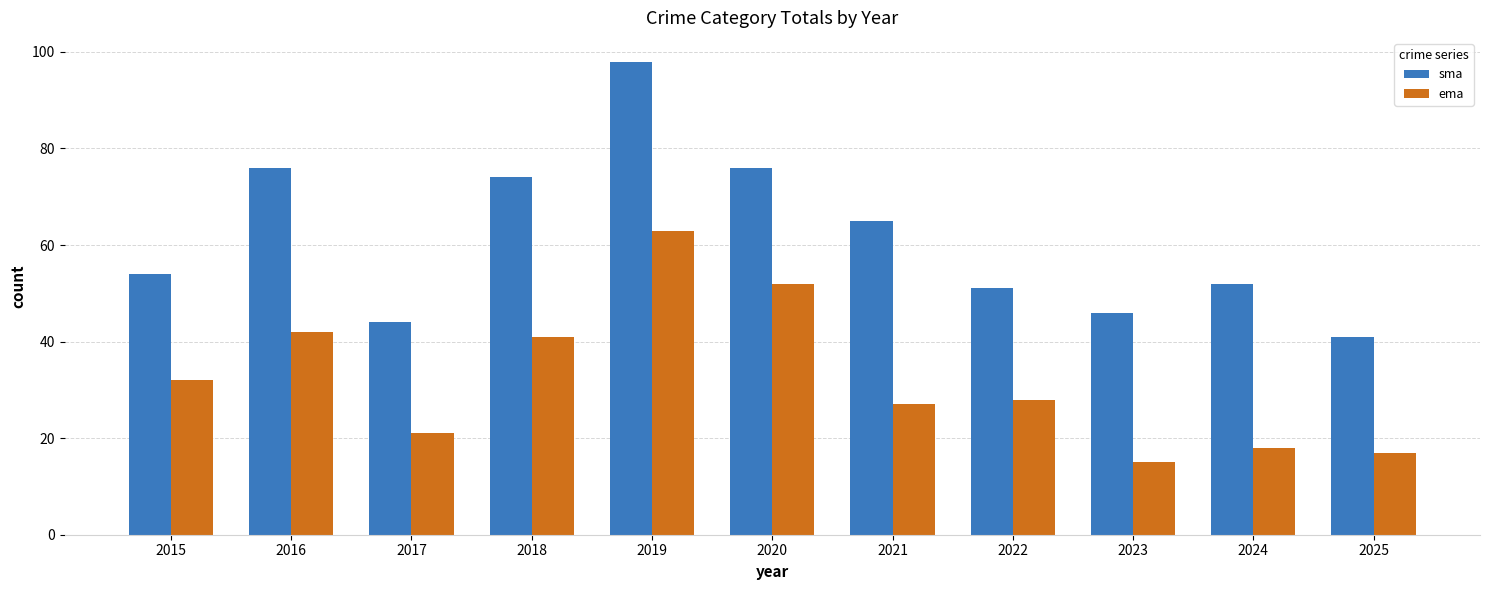

What is the sum of the ema values at 2020 and 2019?

115